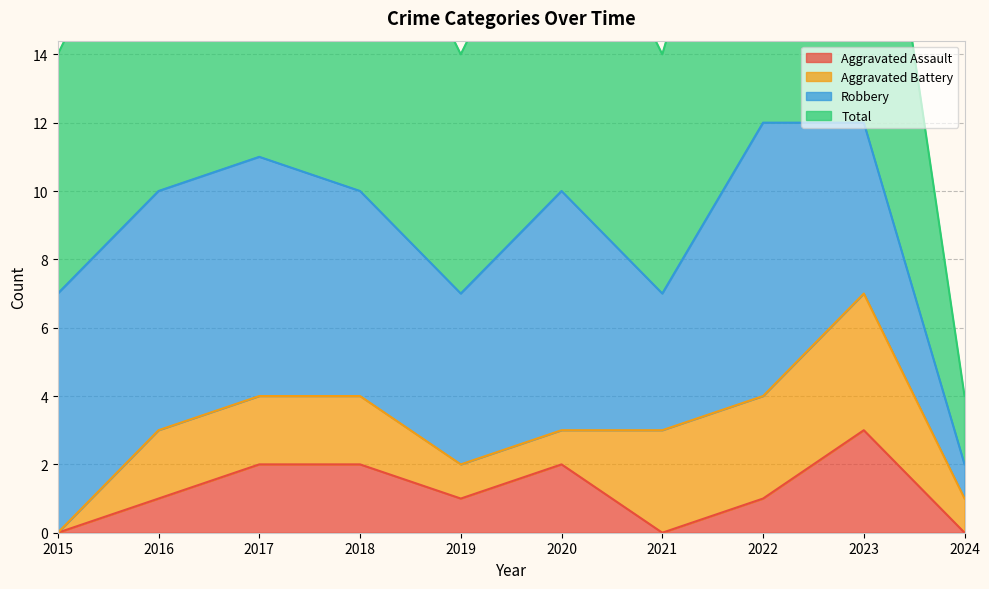

Which has a higher value, 2016 or 2015?

2016